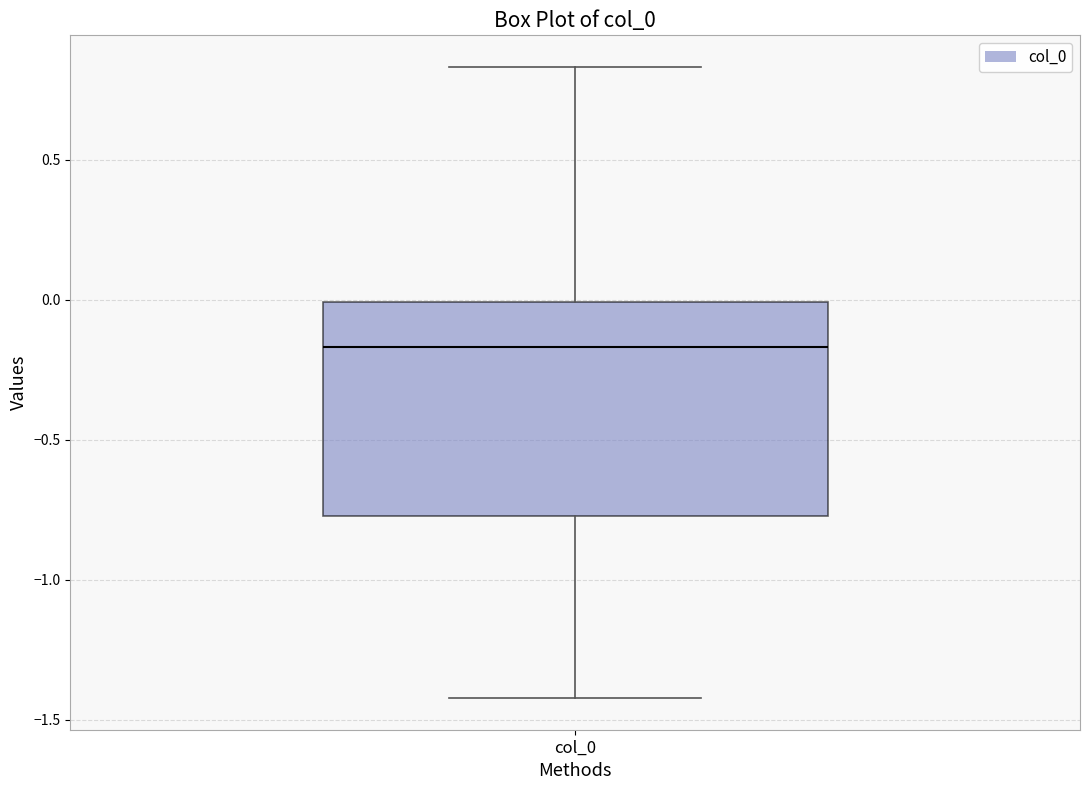

Transcribe this box plot: give where the median line is, the range the box spans, and where the two whiskers end, as read against the y-axis. The values are not printed on the chart, so give them approximately, as read against the axis.

median -0.15, box -0.75 to 0.00, whiskers -1.40 to 0.85